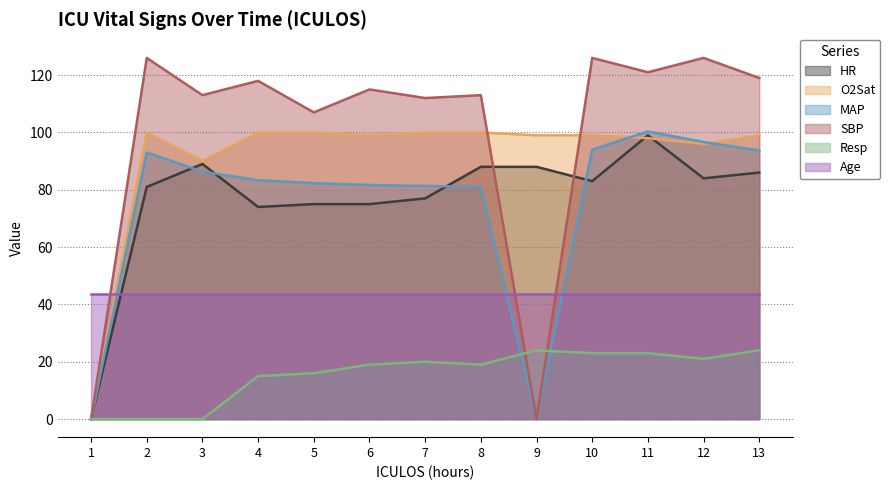

How many intersections are there between MAP and Resp?

2